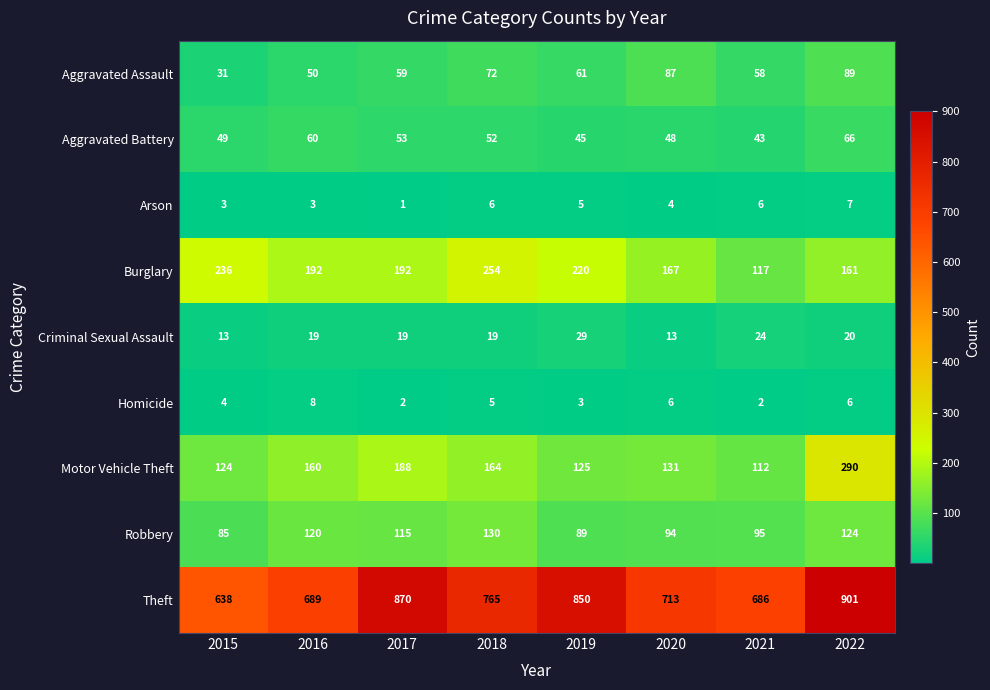

What is the average value of the Arson series?

4